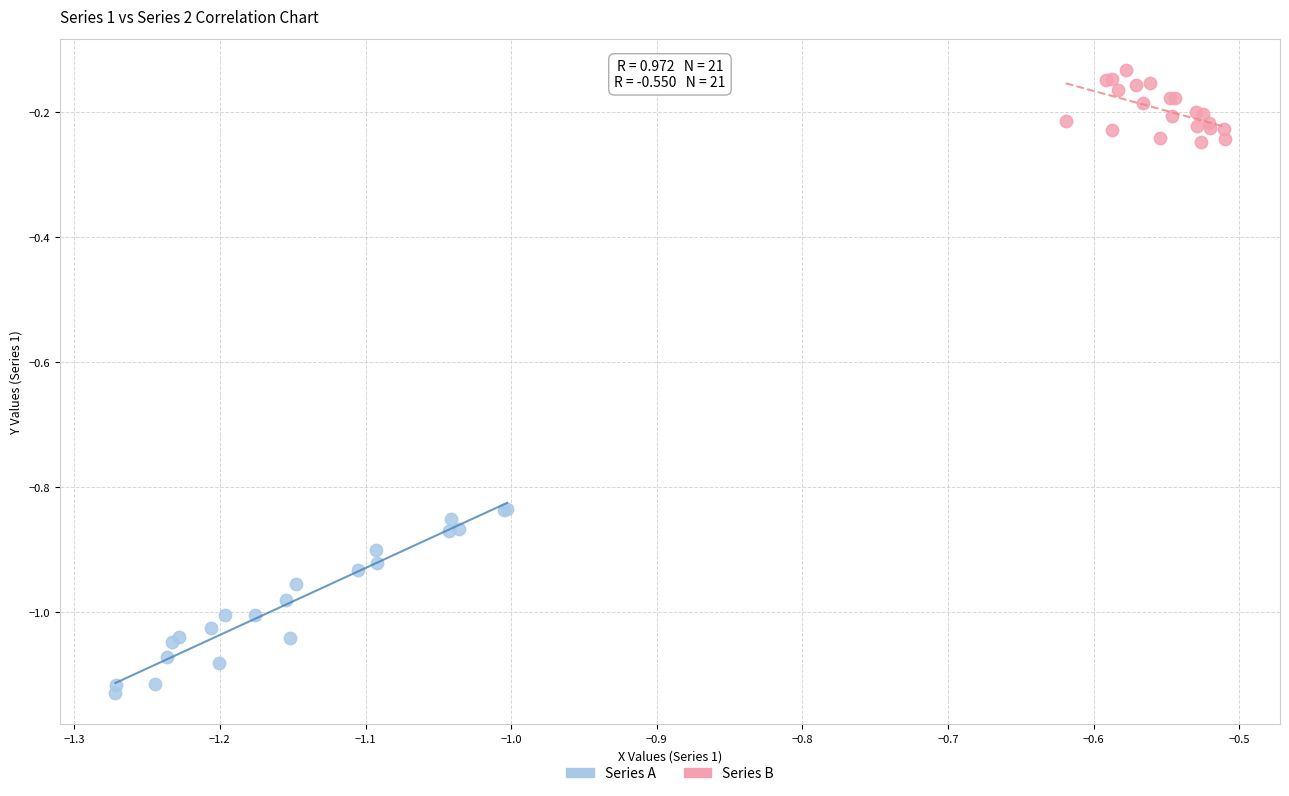

What are all the series names shown in the legend?

Series A, Series B